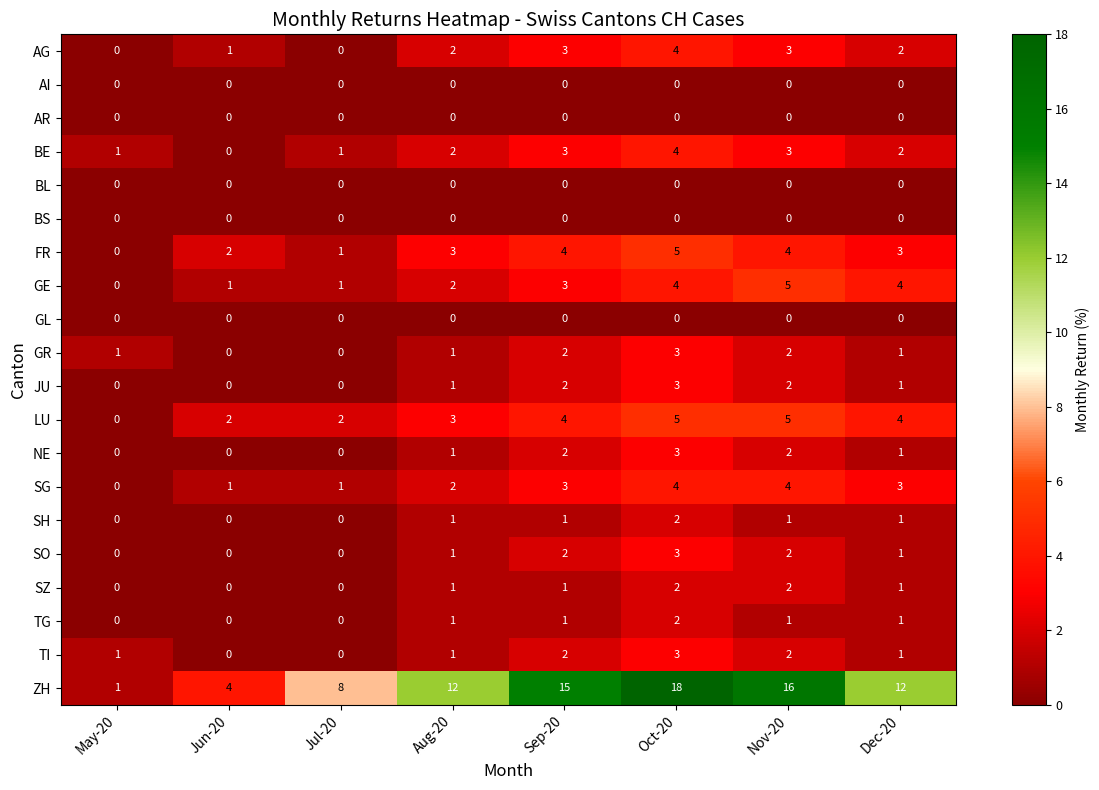

What is the difference between the maximum and minimum values in the BE series?

4